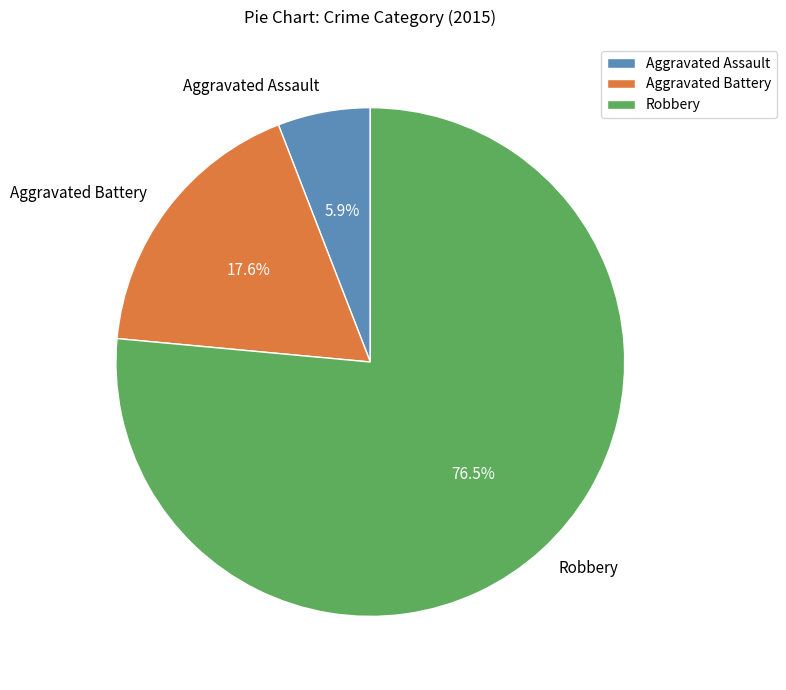

What is the total percentage of Aggravated Battery and Aggravated Assault?

23.5%